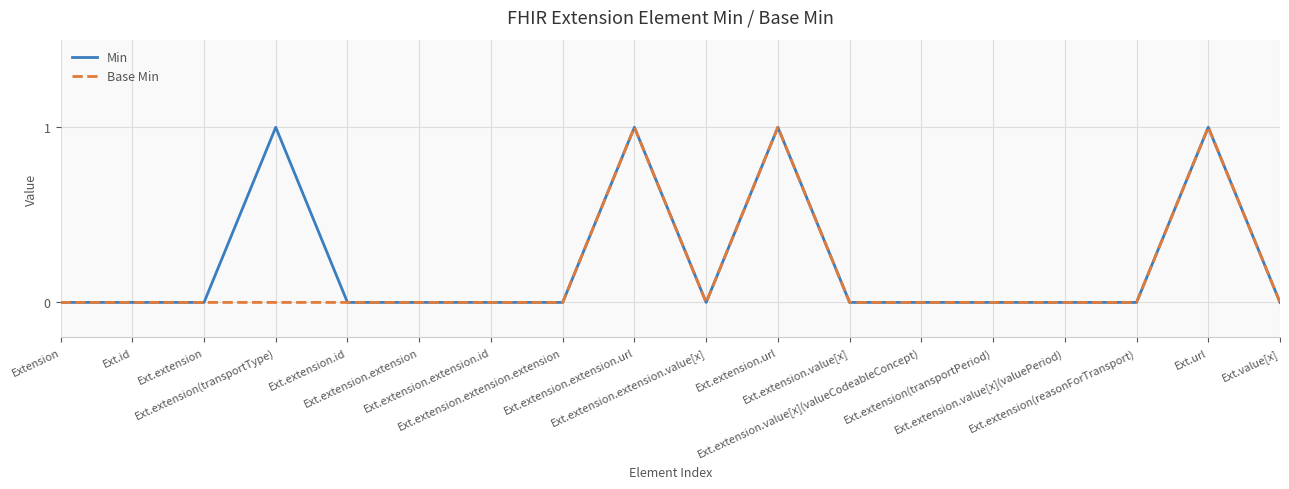

Where is the first local minimum for Min?

Ext.extension.extension.value[x]